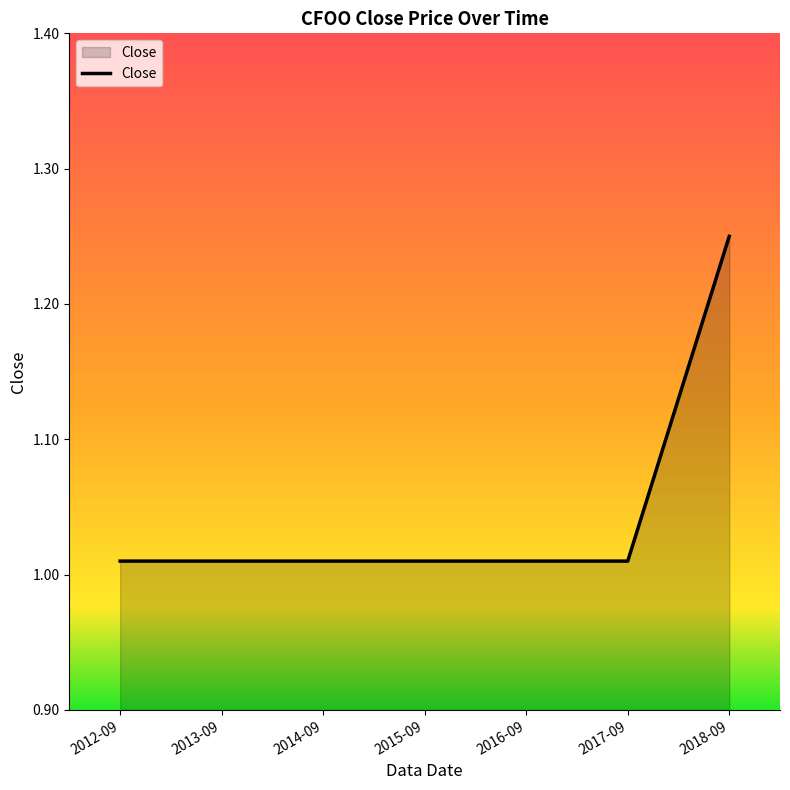

How many lines are shown in the chart?

1